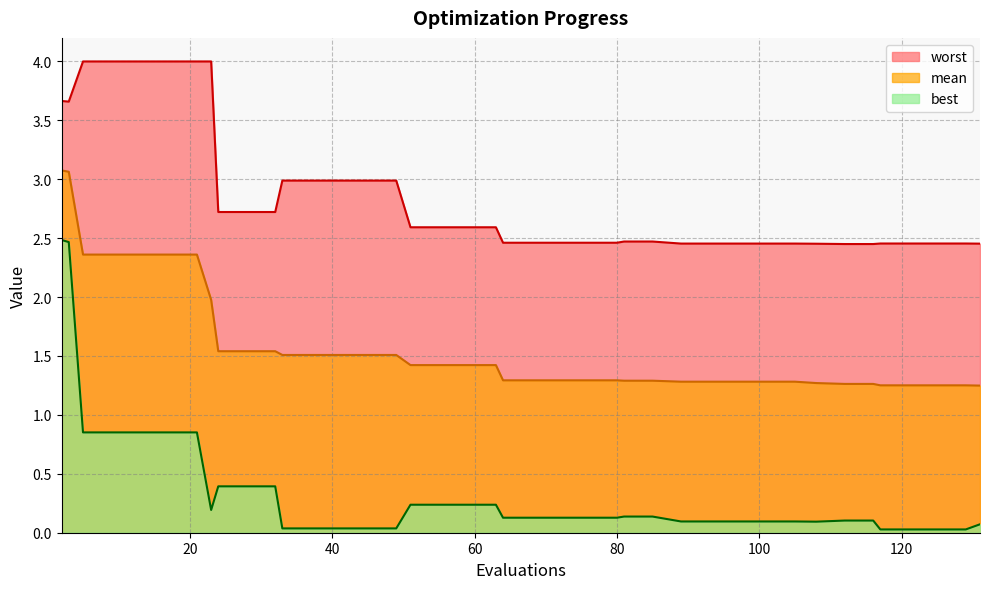

List the series in order of their overall mean, lowest first.

best, mean, worst